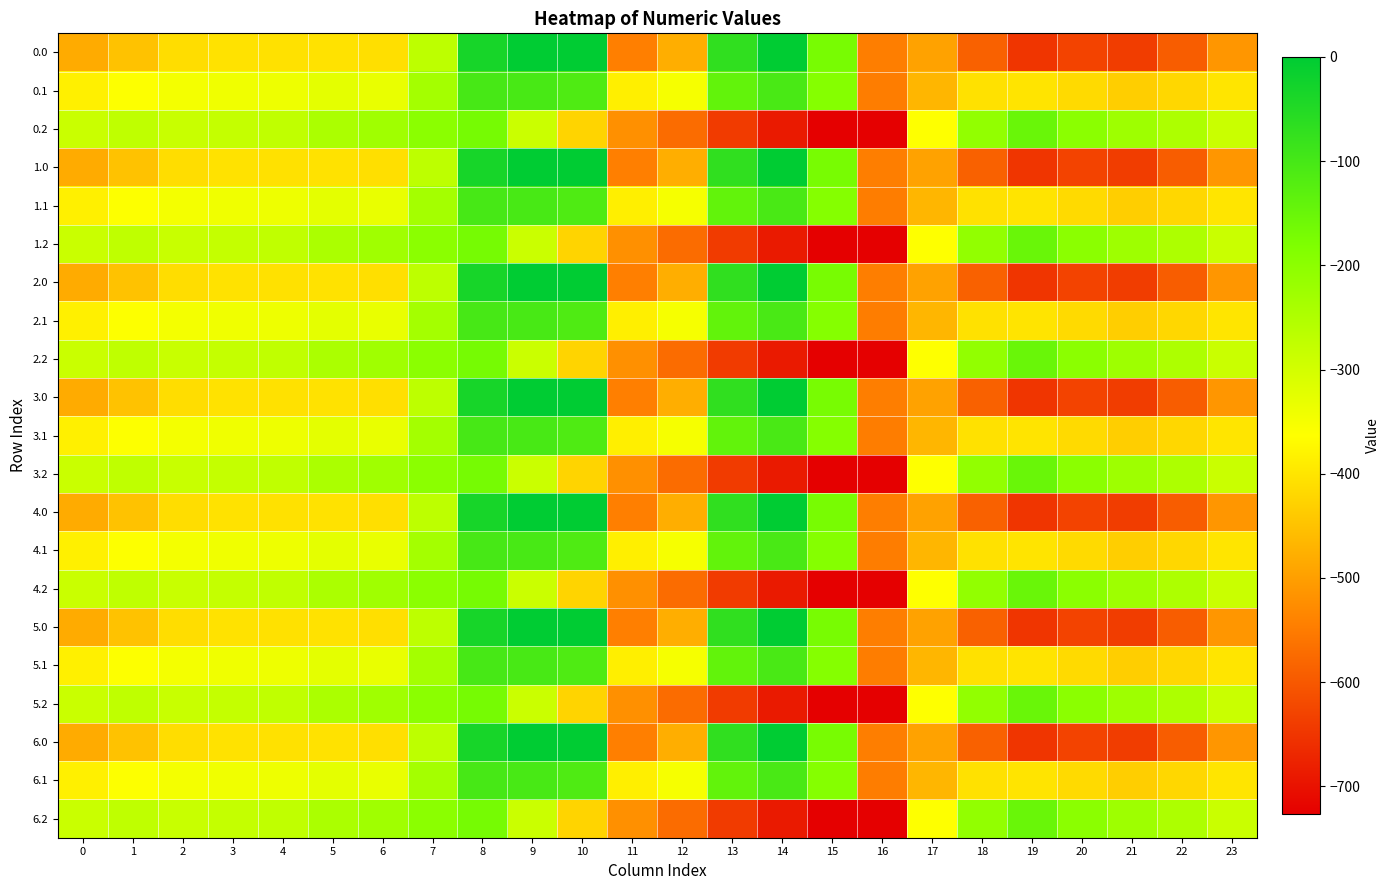

Rank the series by their maximum value, from highest to lowest.

0.0, 1.0, 2.0, 3.0, 4.0, 5.0, 6.0, 0.1, 1.1, 2.1, 3.1, 4.1, 5.1, 6.1, 0.2, 1.2, 2.2, 3.2, 4.2, 5.2, 6.2